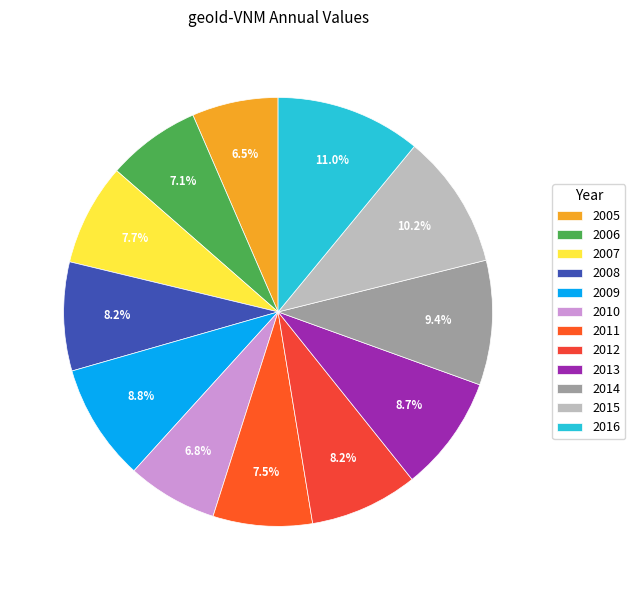

To the nearest percent, what is the combined percentage of 2011 and 2014?

17%